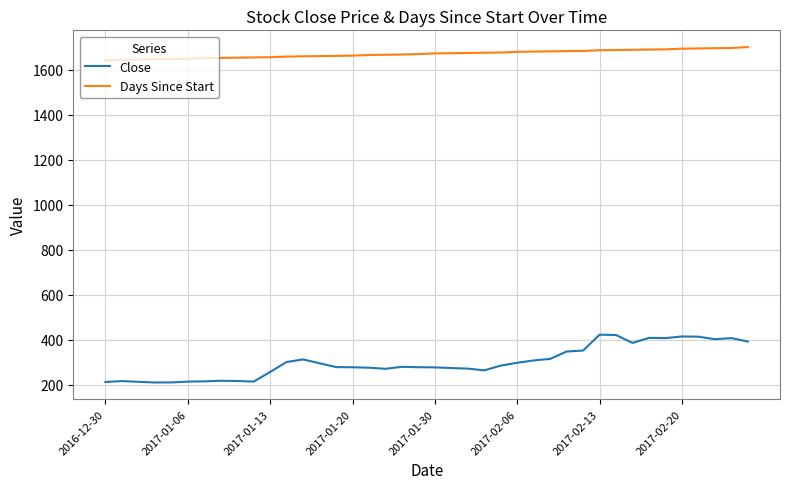

Which series has the largest range (max minus min)?

Close